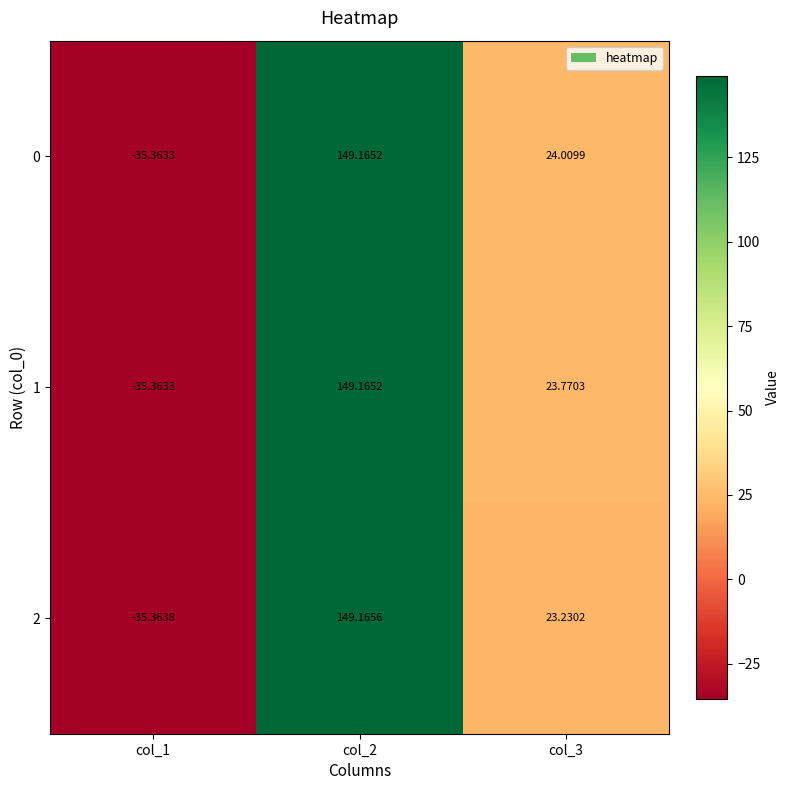

Which has a higher value, col_2 or col_1?

col_2